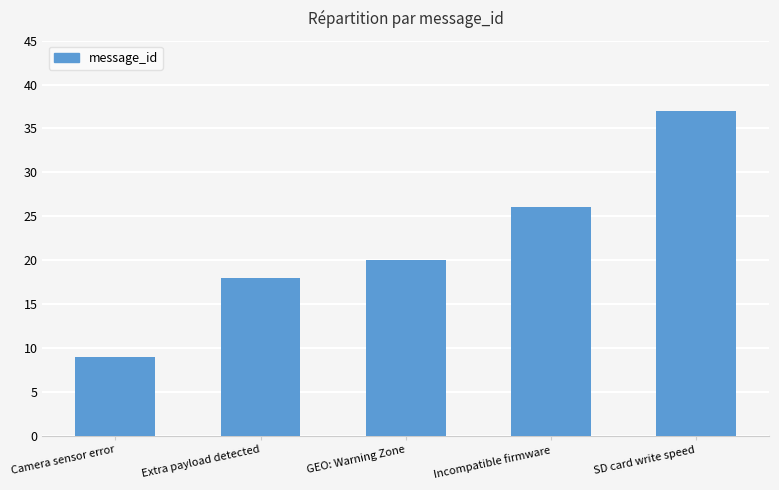

True or false: the data shows 26 at Incompatible firmware.

True